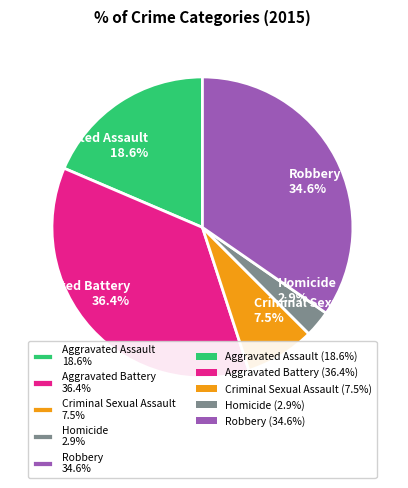

Is there any slice that represents more than half of the pie?

No